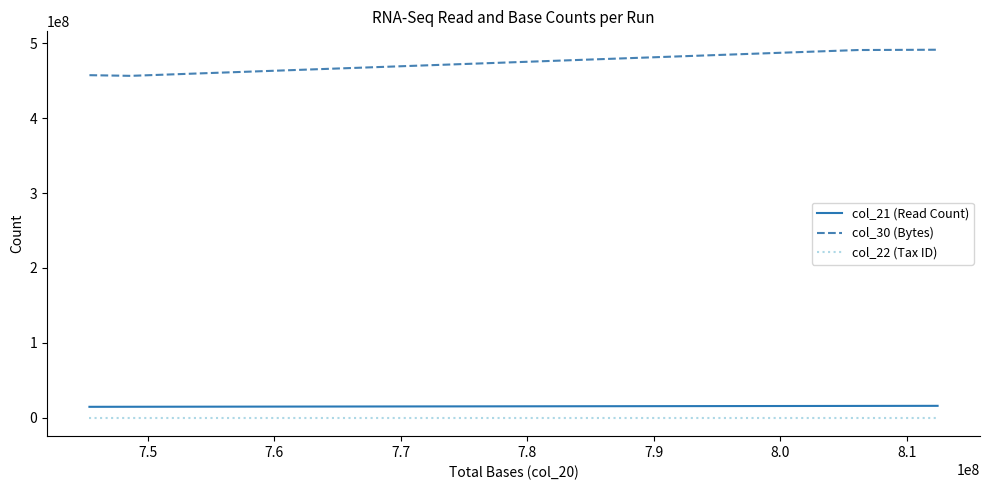

True or false: col_30 (Bytes) and col_22 (Tax ID) intersect in this chart.

False